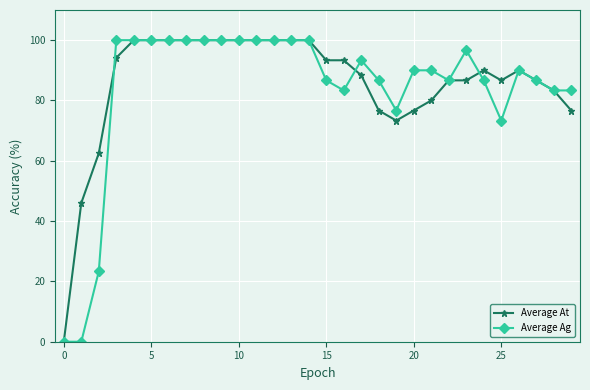

Count the number of categories in the chart.

30